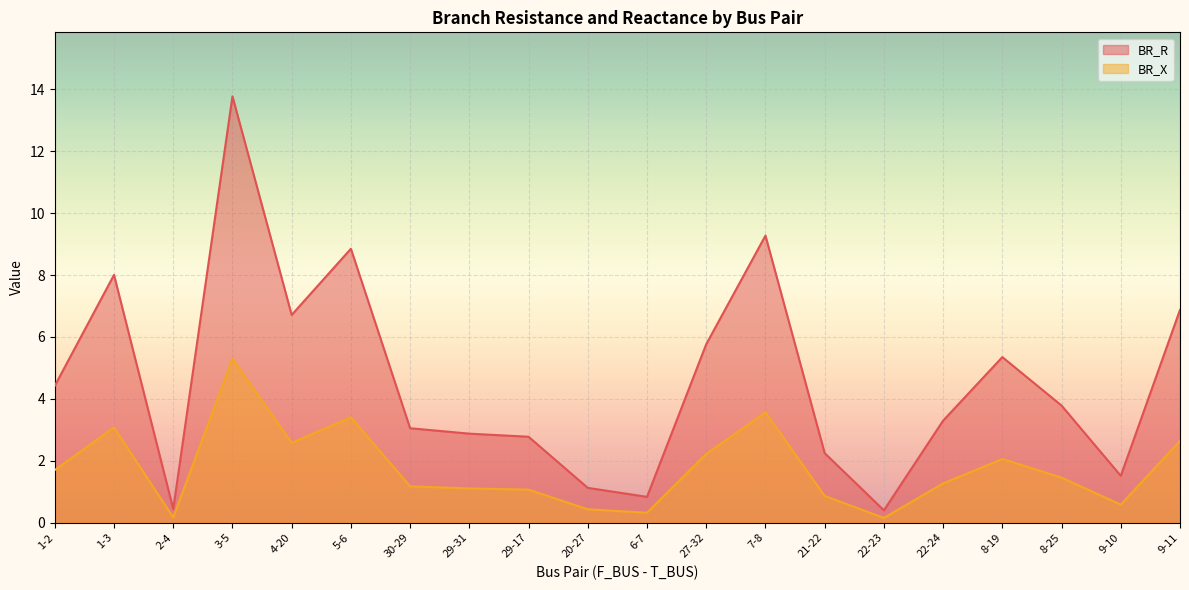

At which category is the sum across all series the highest?

3-5